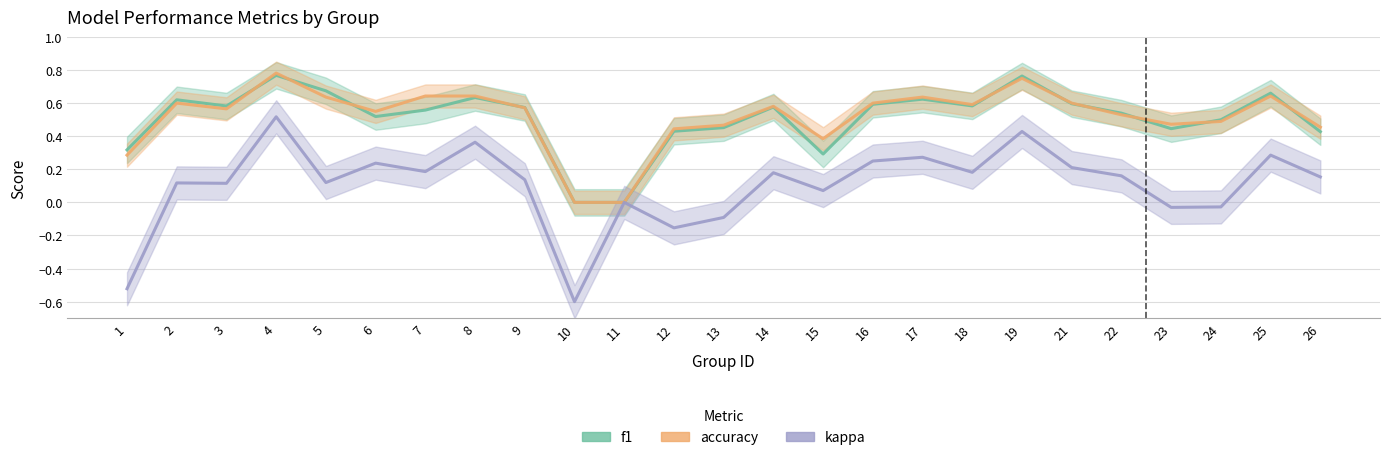

What is the minimum value shown in the chart?

-0.6